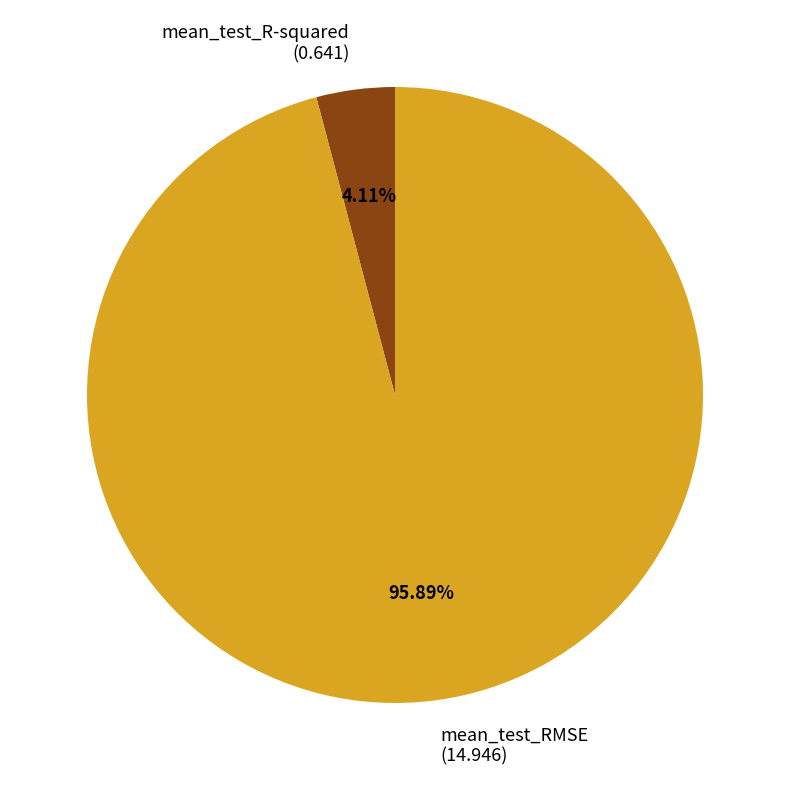

To the nearest percent, what is the difference between the largest and smallest slice percentages?

92%